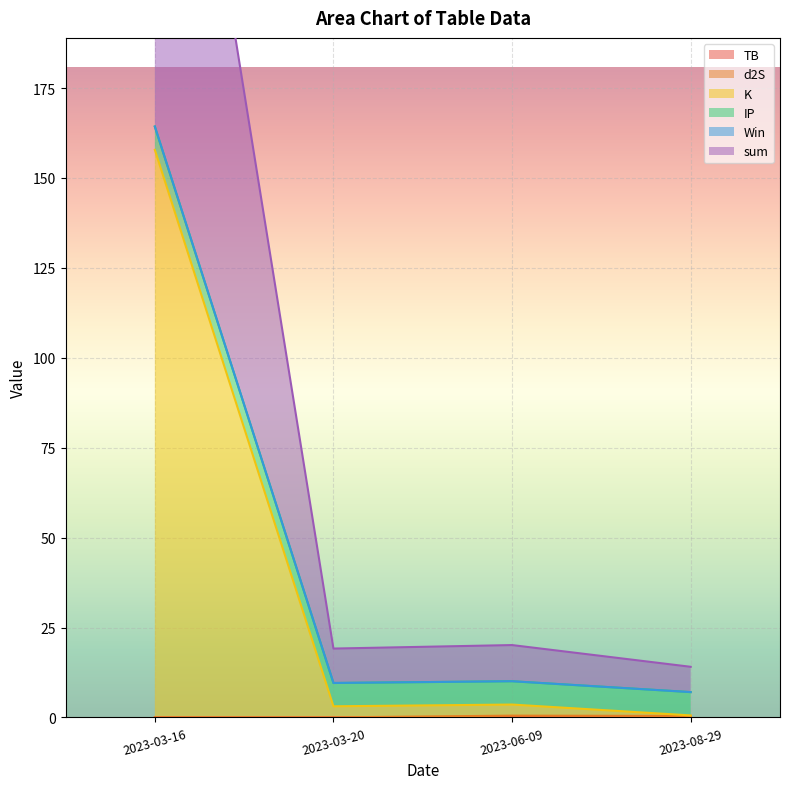

The value of TB at 2023-03-16 is 0.0. True or false?

True